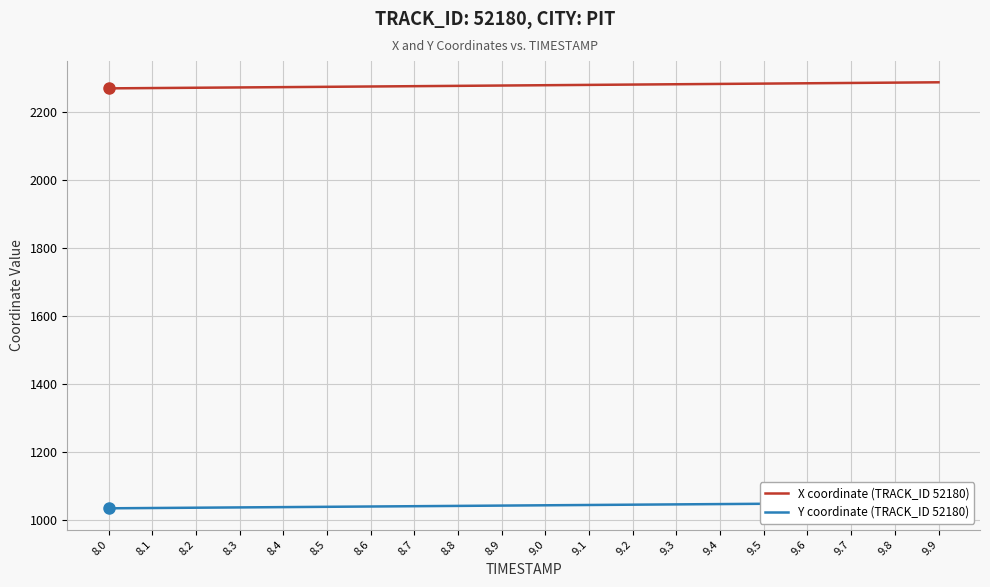

What is the sum of all Y coordinate (TRACK_ID 52180) values?

20832.7